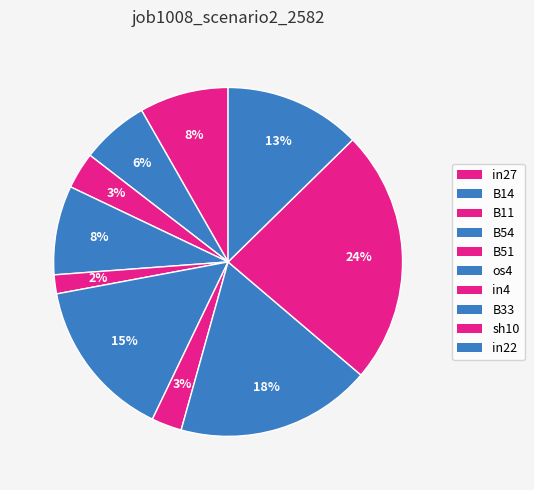

How many segments does this pie chart have?

10